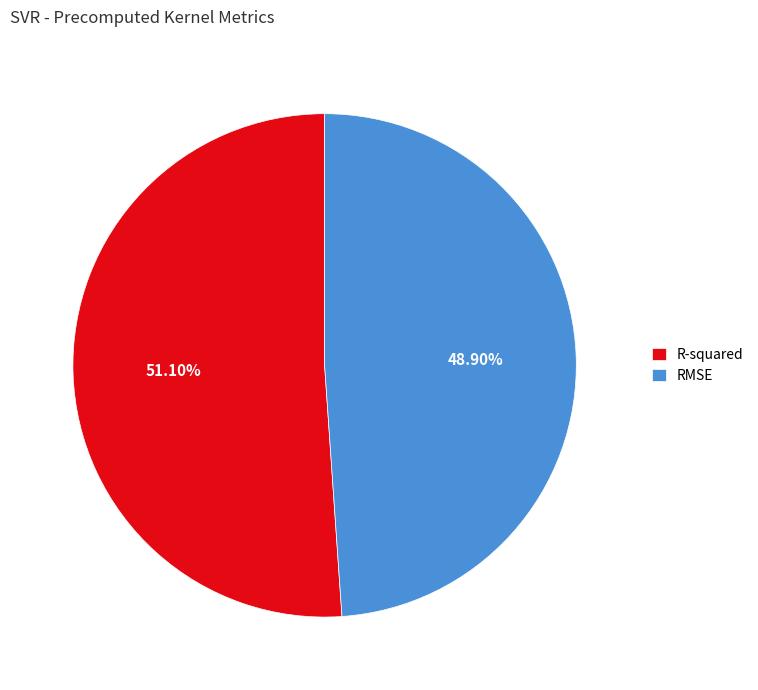

True or false: RMSE accounts for 49% of the total.

True